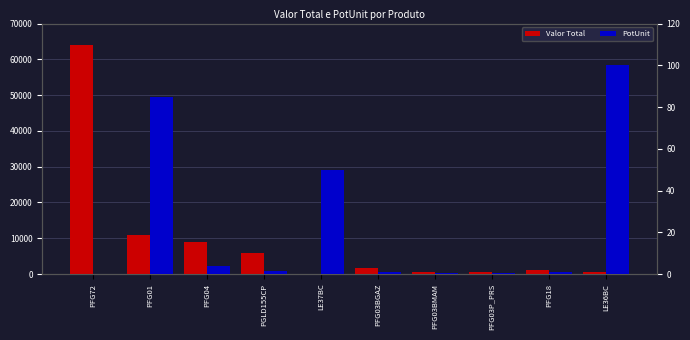

Are the bars grouped side by side (vs. stacked)?

Yes